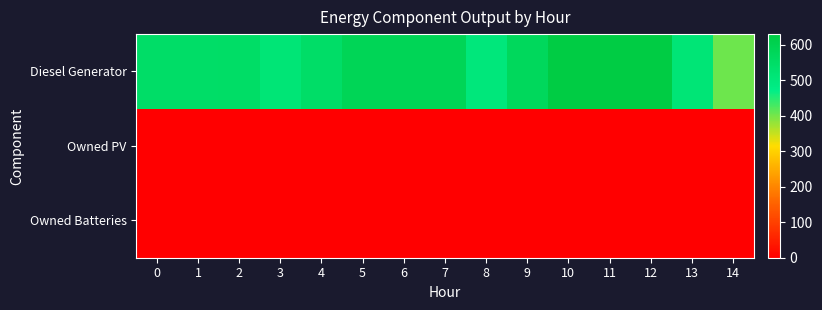

At how many categories does at least one series exceed 86?

15